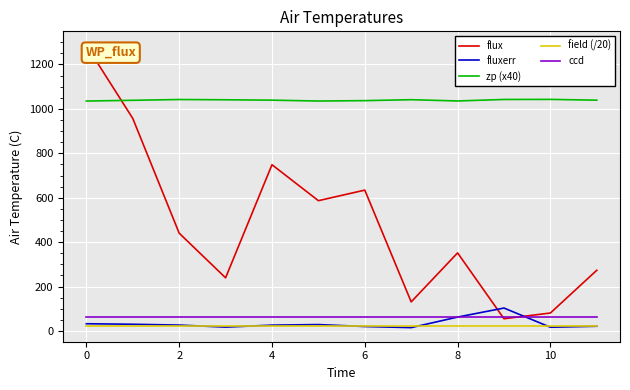

Which series has the widest spread of values?

flux